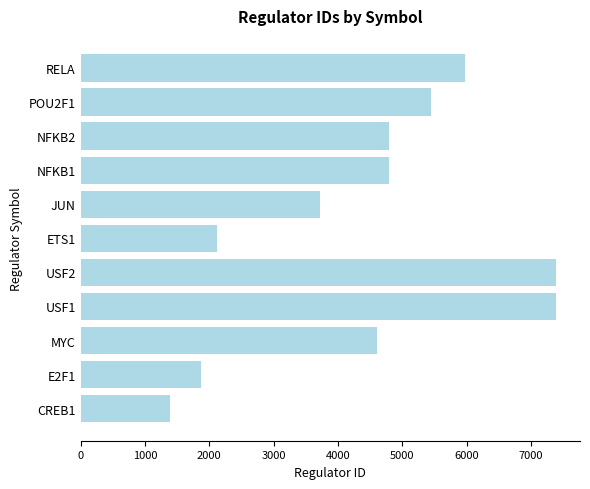

What value does the data have at USF2, to the nearest 50?

7400